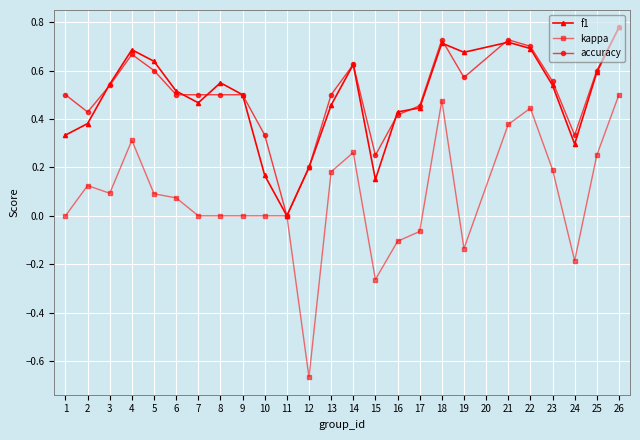

Which series has the largest range (max minus min)?

kappa